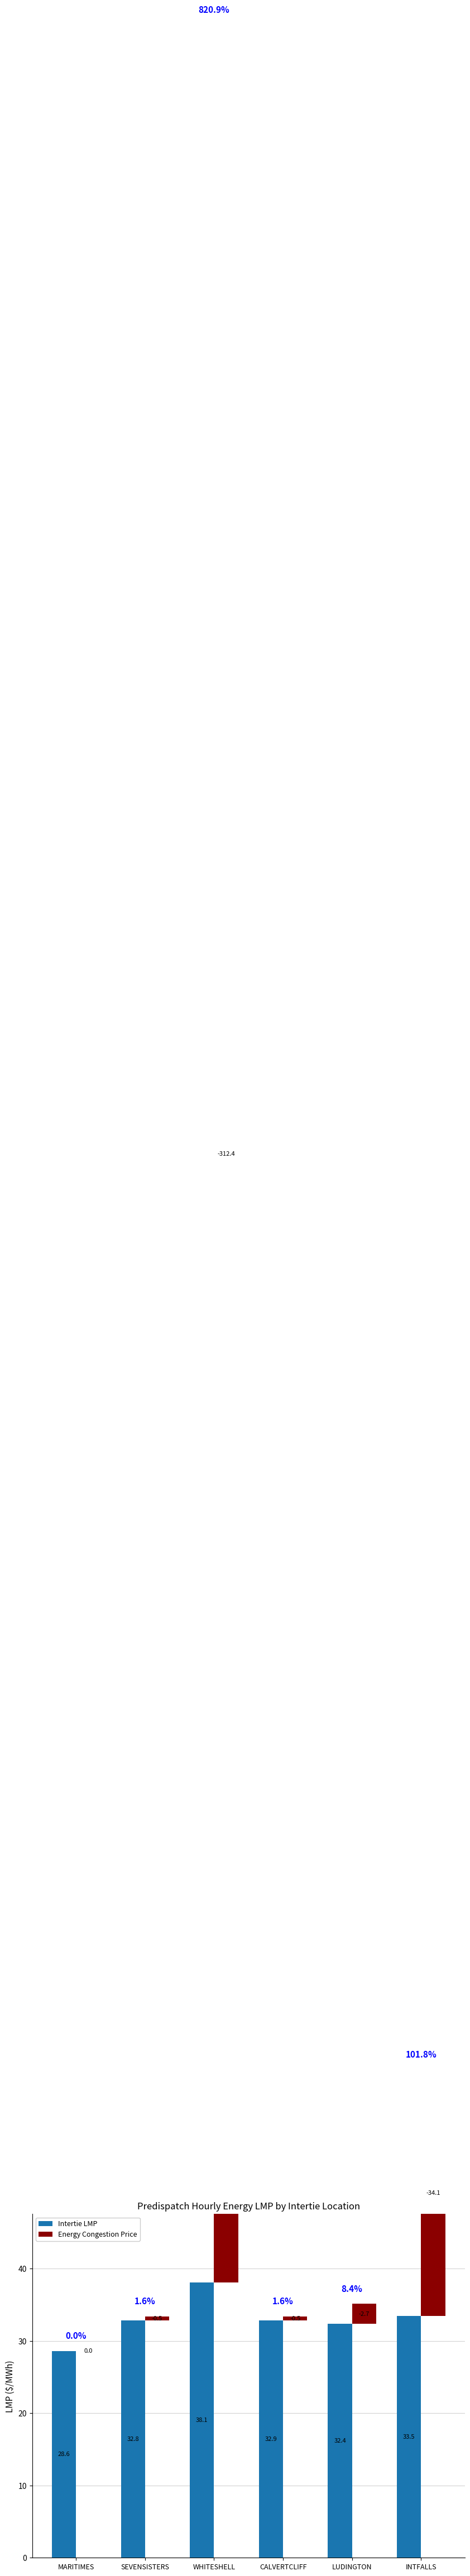

The value of Intertie LMP at MARITIMES is 28.6. True or false?

True